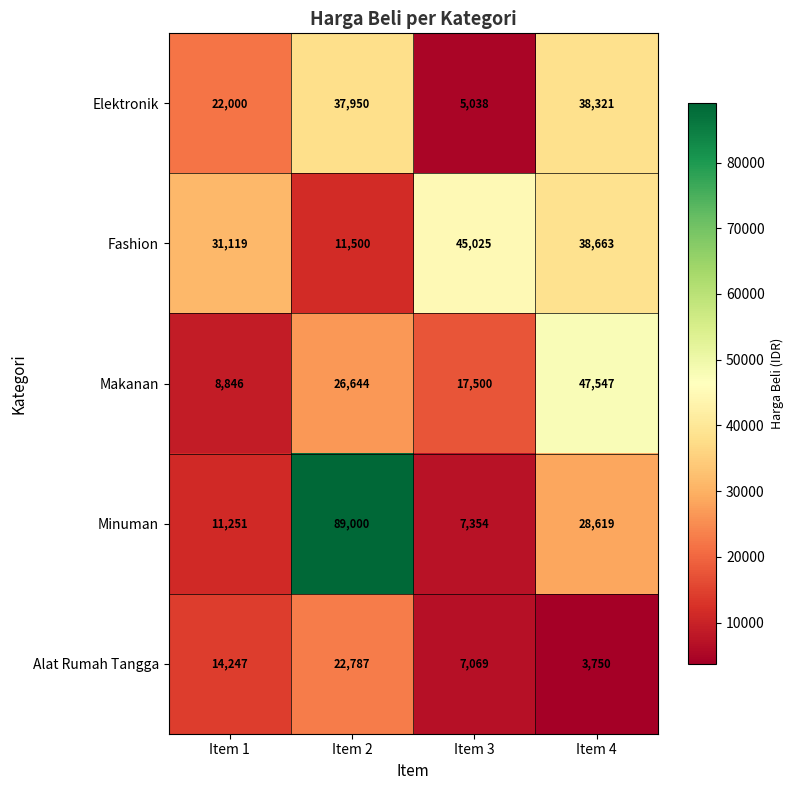

What is the total value across all series at Item 3?

81986